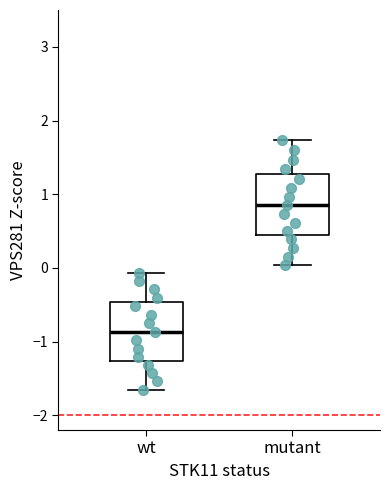

Which box has the highest median line?

mutant